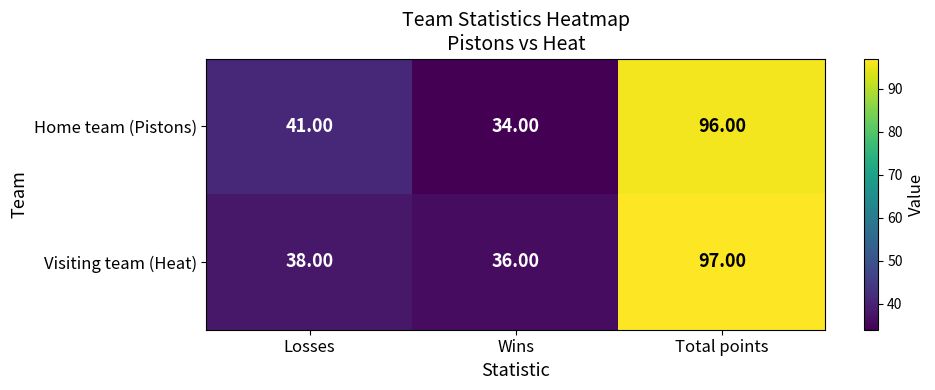

At how many categories does at least one series exceed 83?

1